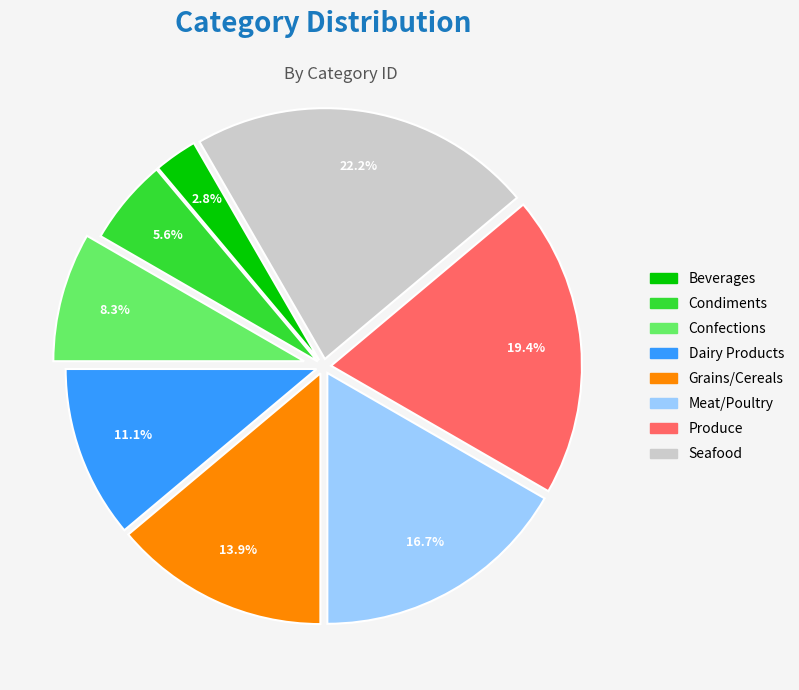

Which category has the biggest portion of the pie?

Seafood